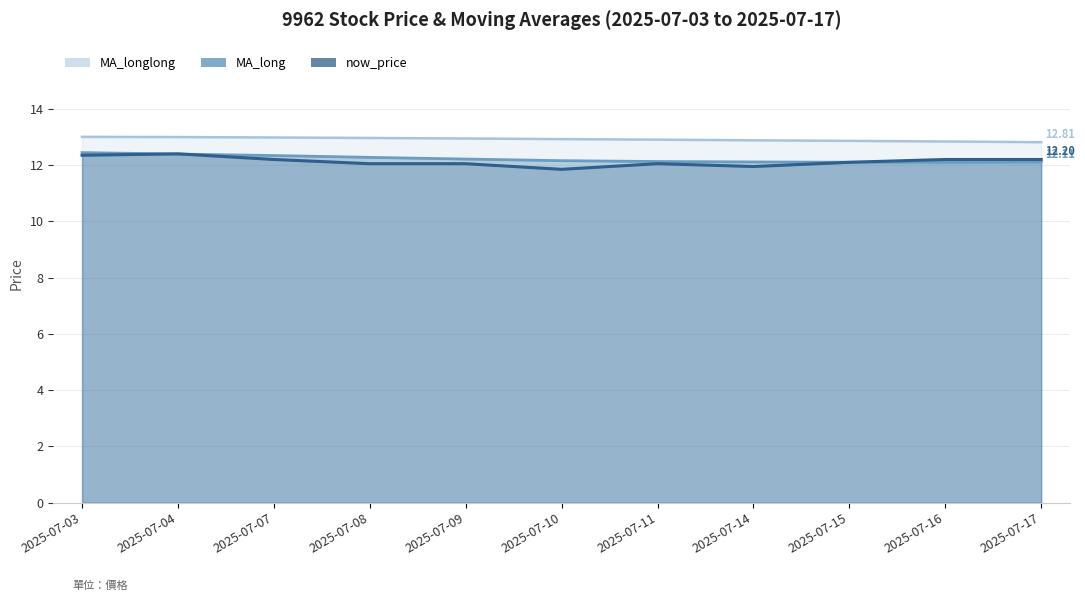

Which series has the largest total across all categories?

MA_longlong